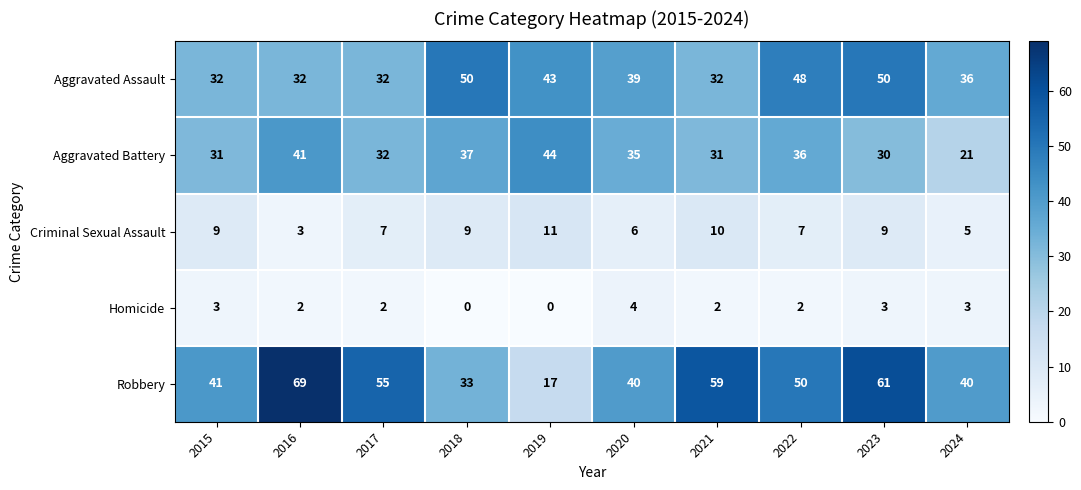

What is the difference between the highest and lowest values at 2024?

37